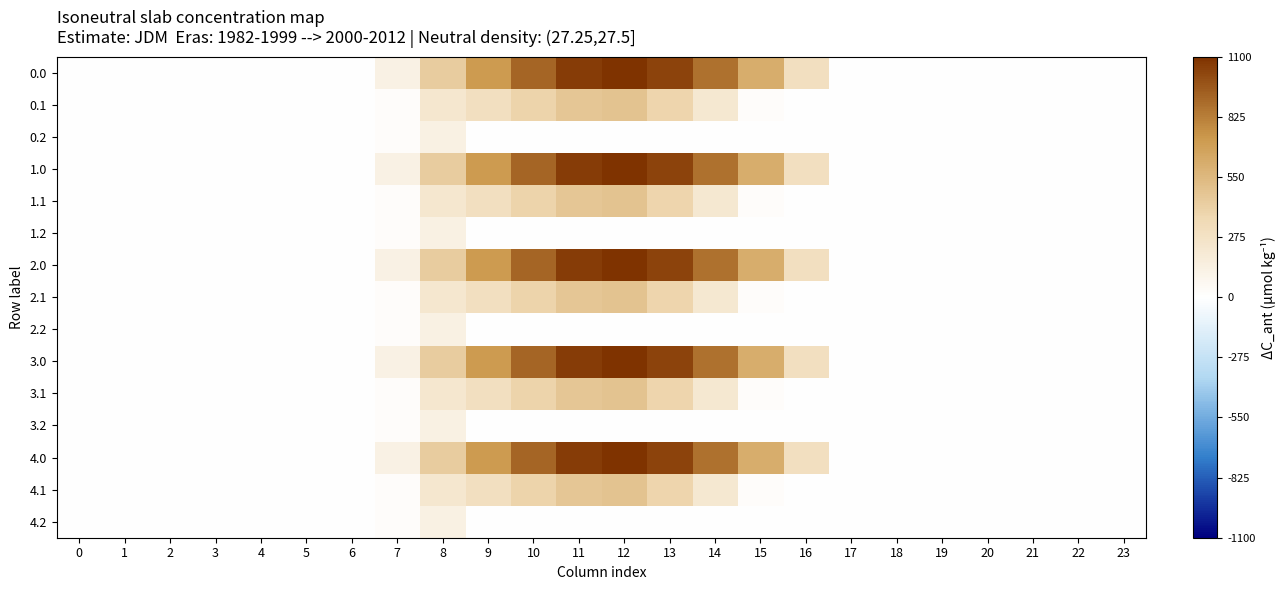

At 11, list the series in order from largest to smallest.

0.0, 1.0, 2.0, 3.0, 4.0, 0.1, 1.1, 2.1, 3.1, 4.1, 0.2, 1.2, 2.2, 3.2, 4.2